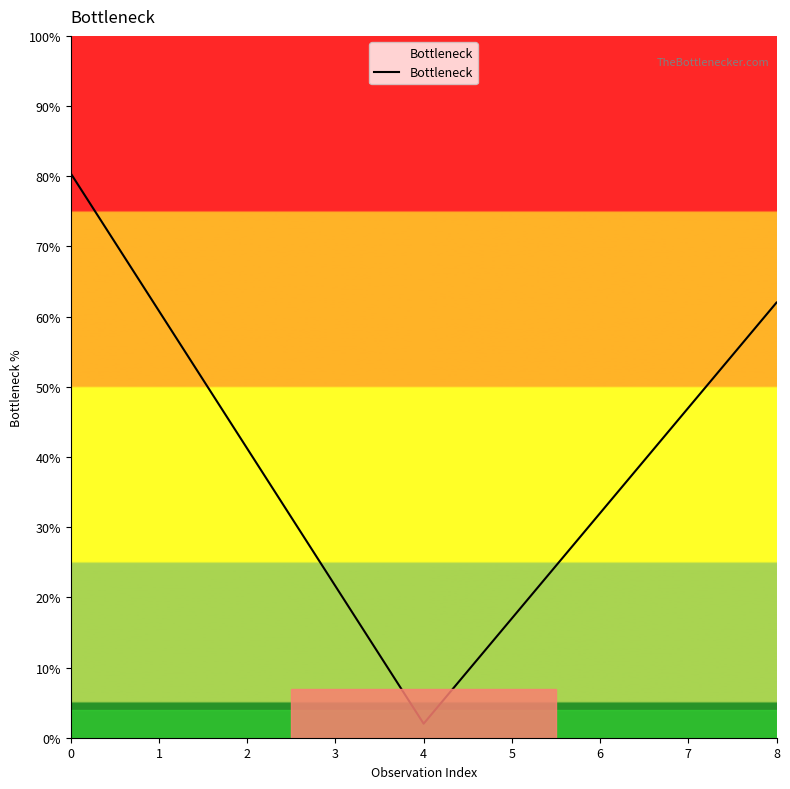

What is the maximum value shown in the chart?

80.4